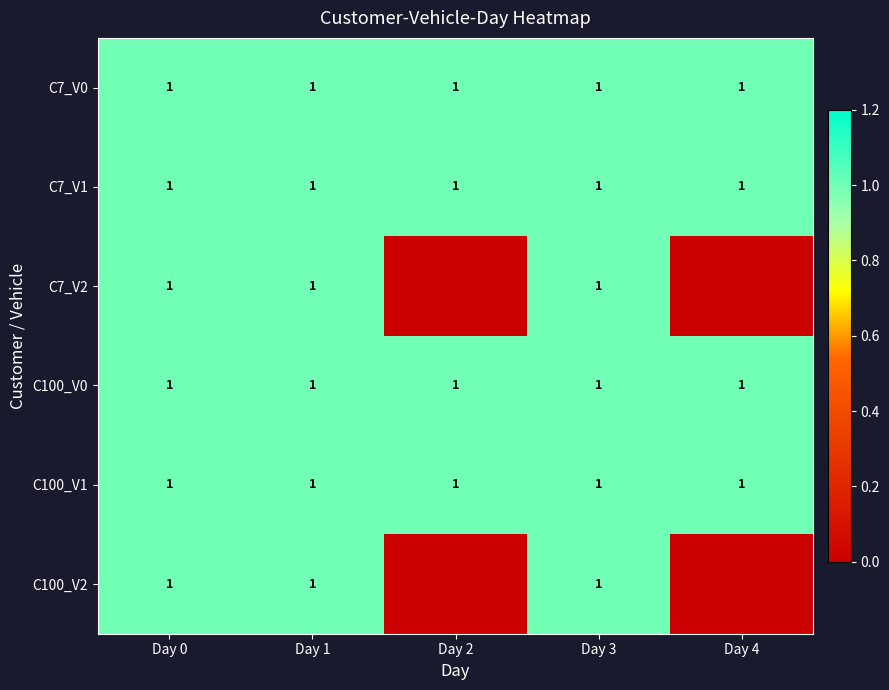

At which category is the sum across all series the highest?

Day 0